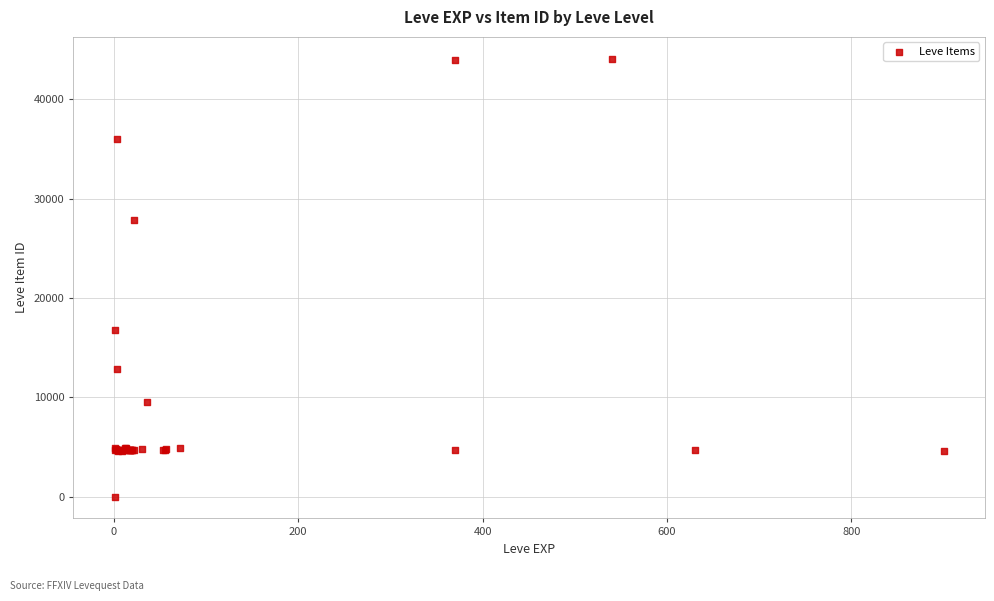

What Y value in the scatter plot is closest to 22050?

16734